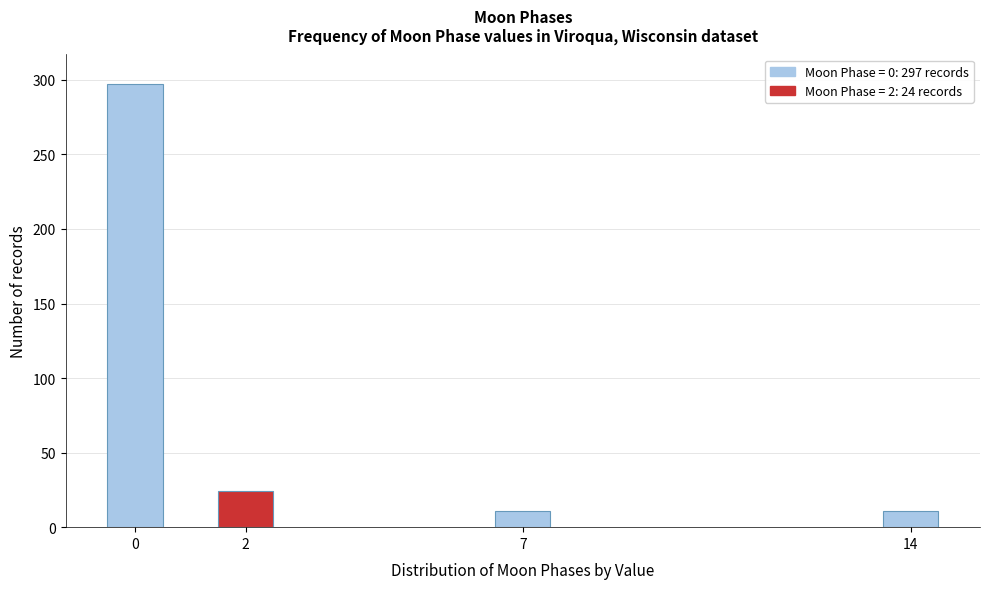

Reading left to right, list all the values displayed in this chart.

297	24	11	11